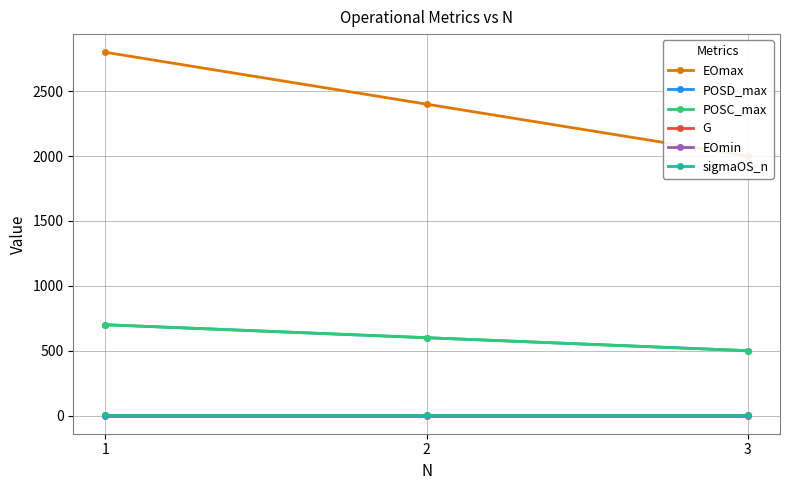

At which label does POSC_max reach its peak?

1